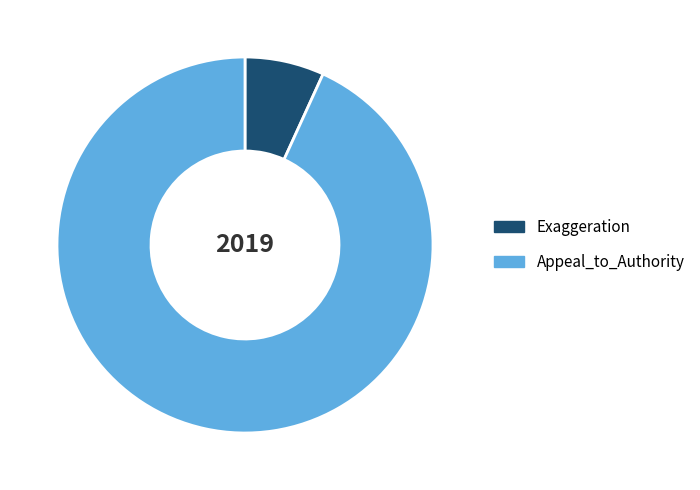

What is the smallest slice in the pie chart?

Exaggeration